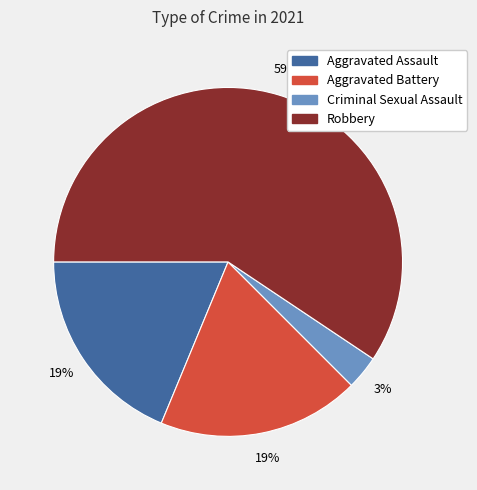

How many segments does this pie chart have?

4